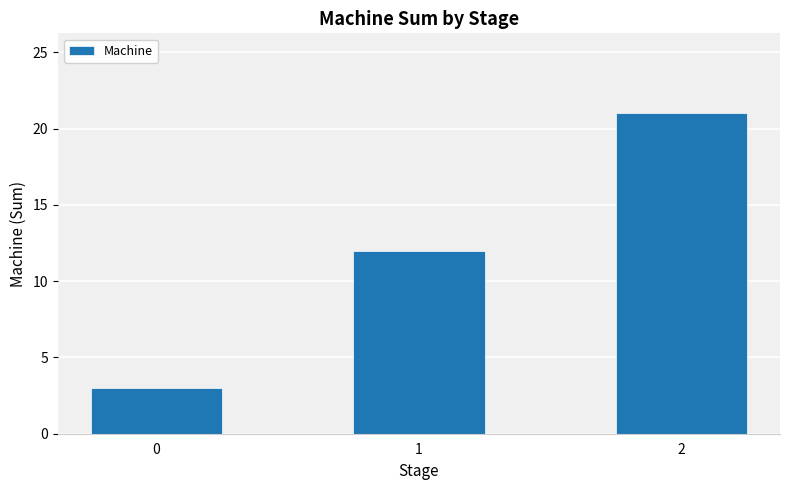

The chart shows a value of 5 at 0. True or false?

False